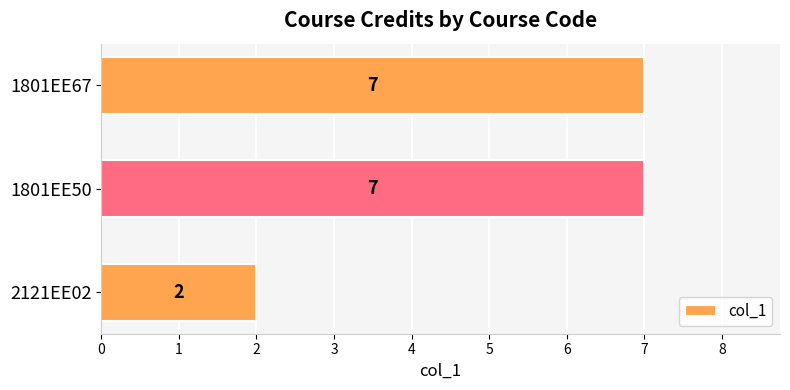

What is the smallest value displayed?

2